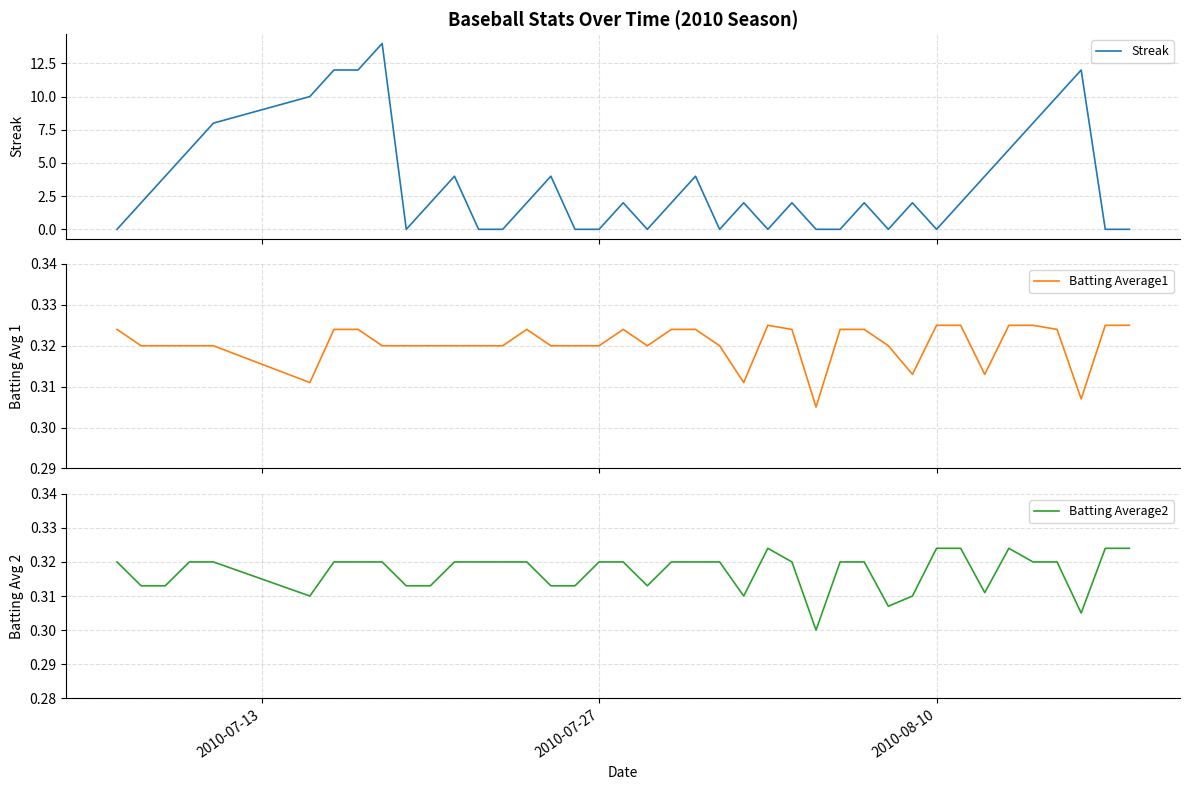

What is the maximum value for Streak?

14